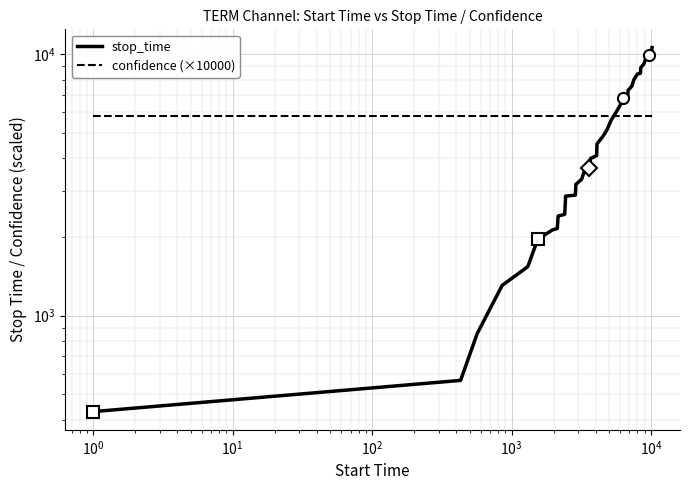

True or false: stop_time has more than 1 points higher than both neighbors.

False